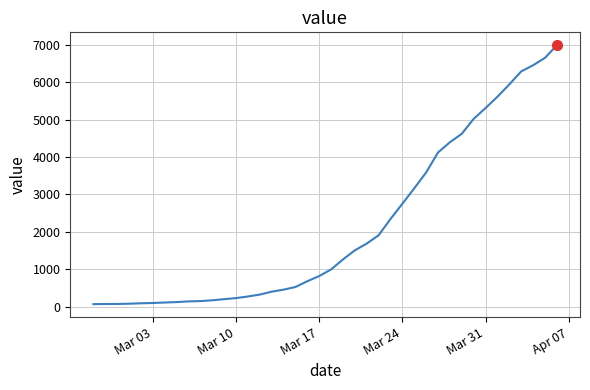

What is the greatest value displayed?

6995